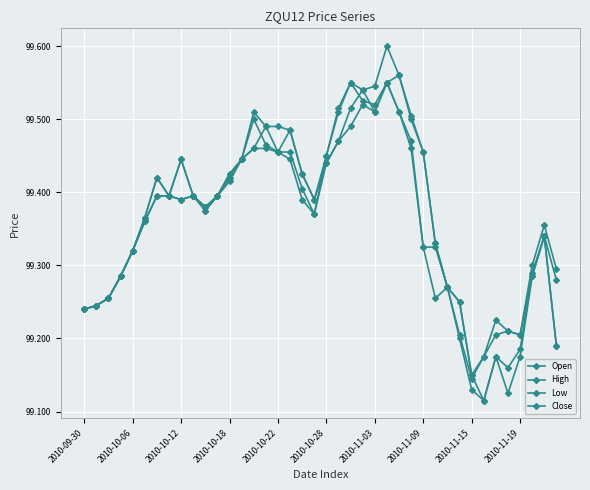

How many lines are shown in the chart?

4